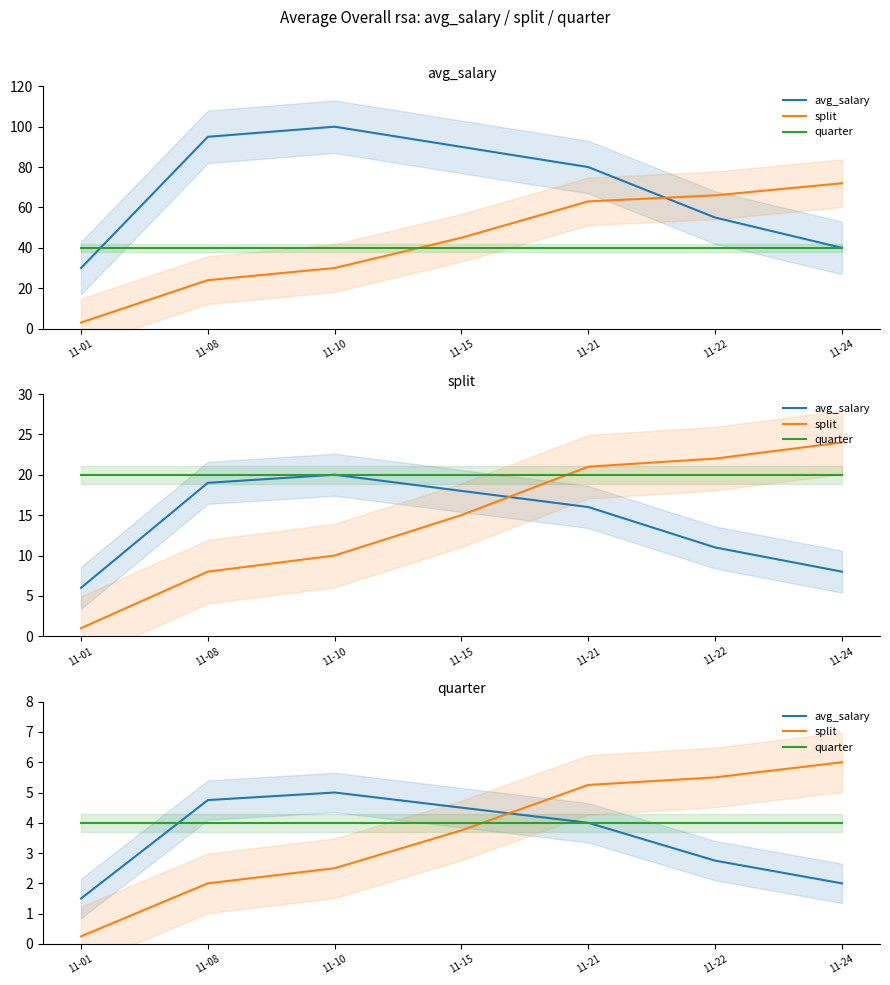

List the series in order of their overall mean, highest first.

quarter, split, avg_salary